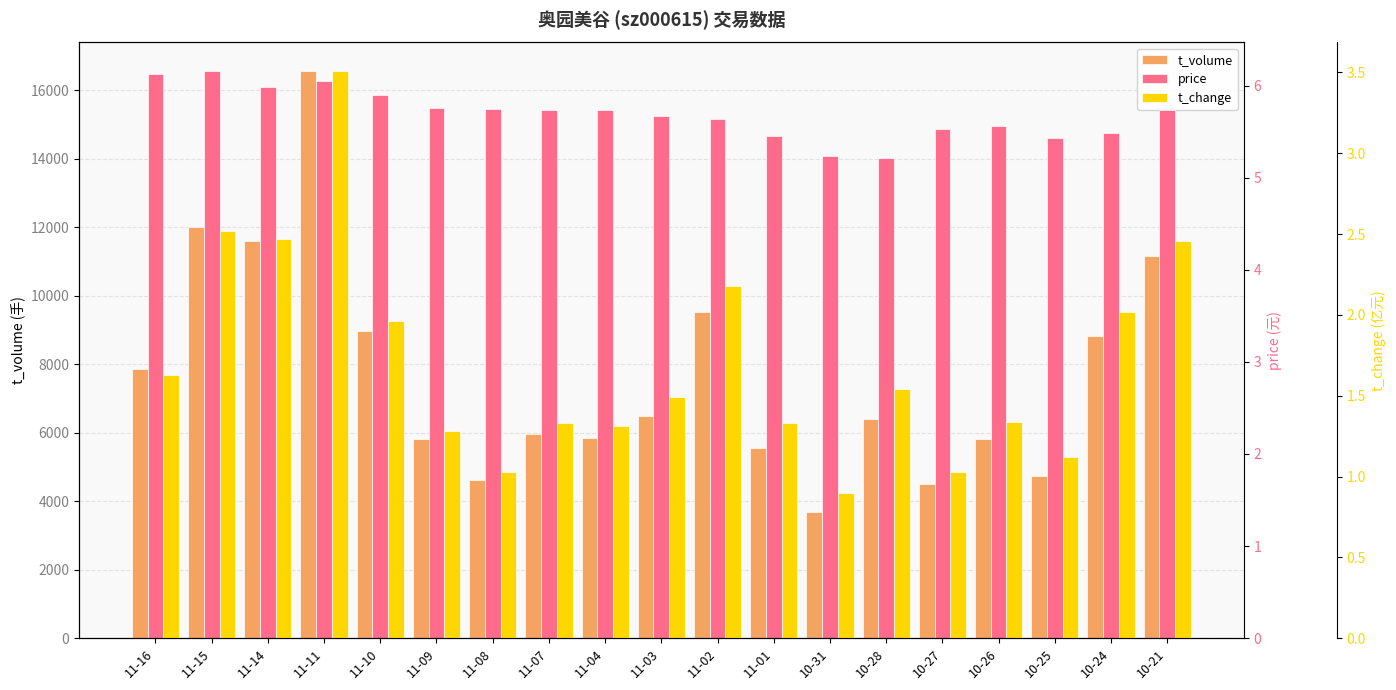

Is it true that price equals 5.7 at 11-03?

True